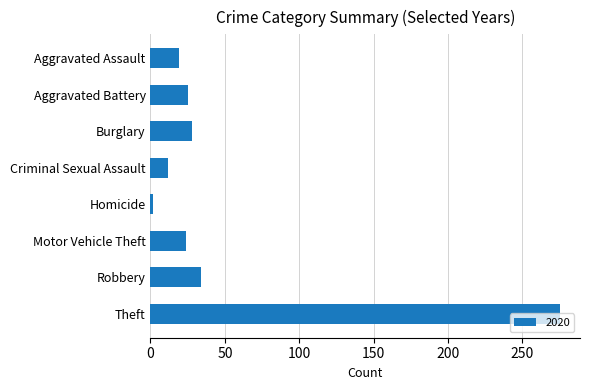

Which has a higher value, Motor Vehicle Theft or Robbery?

Robbery